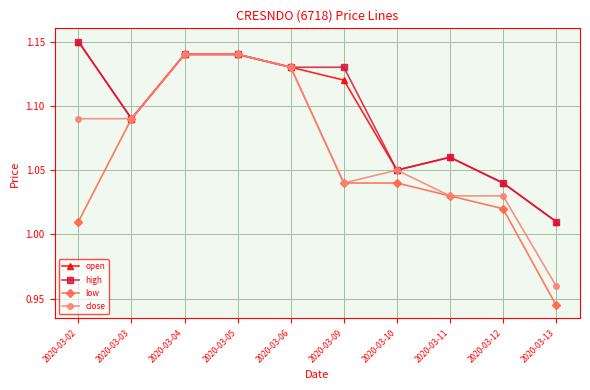

Which series has the widest spread of values?

low